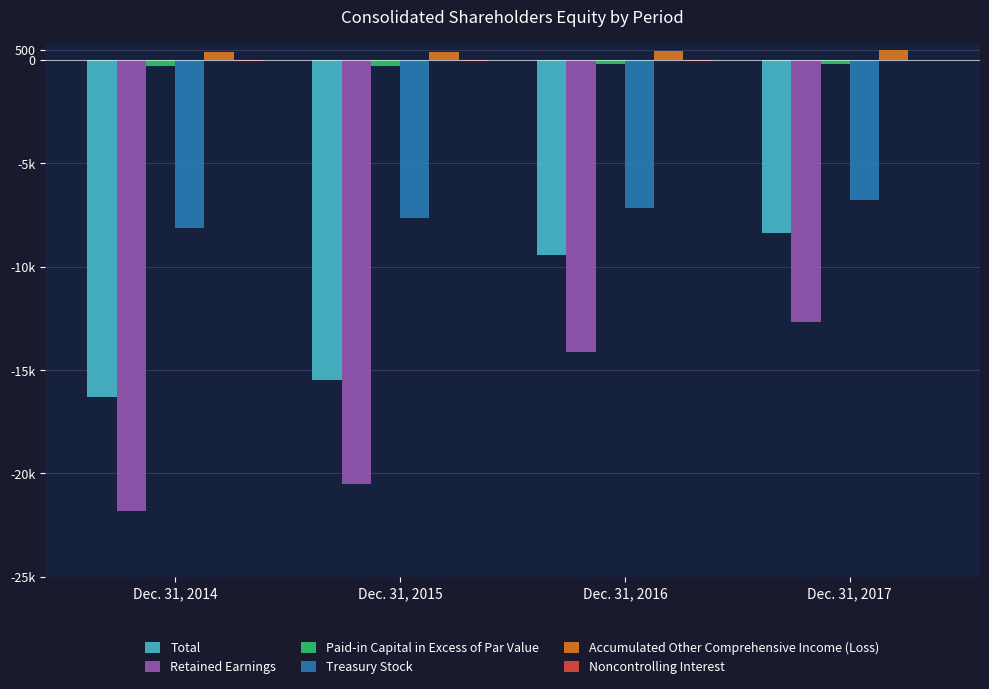

What is the difference between the second highest and second lowest values in the Total series?

6047